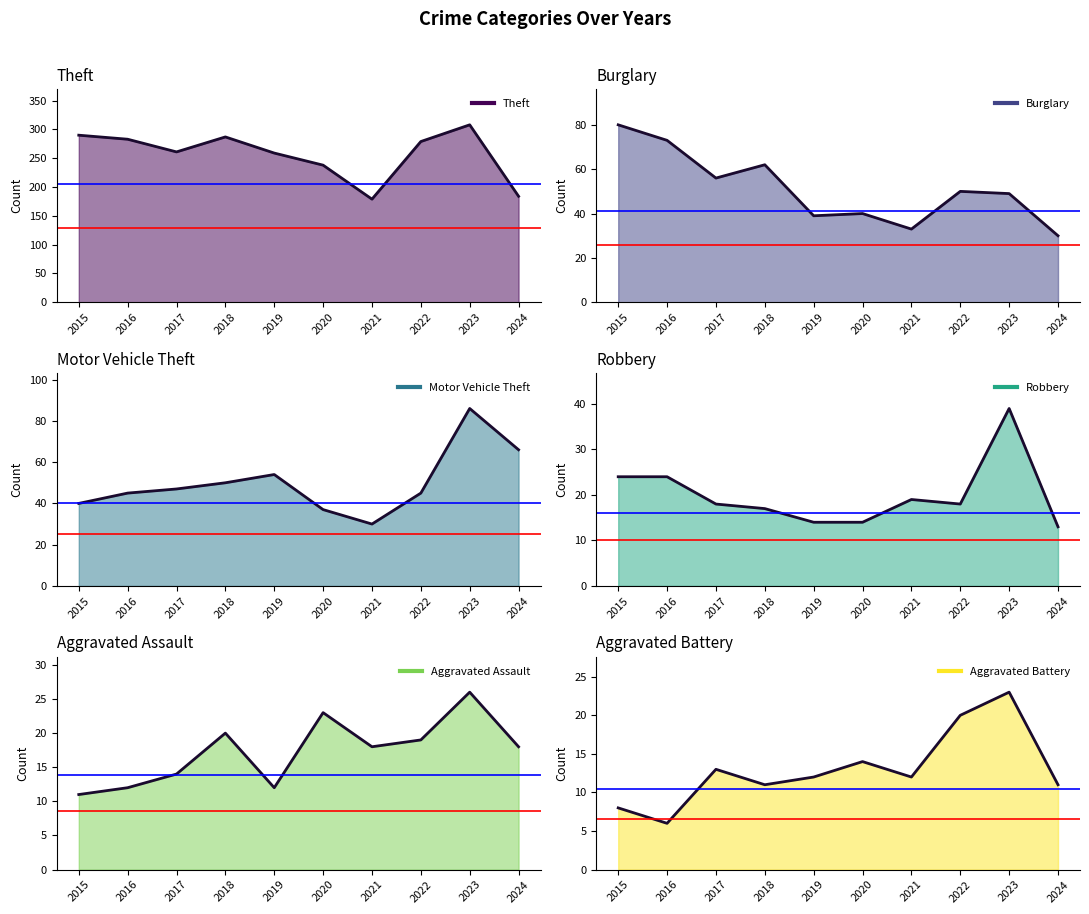

At how many categories does at least one series exceed 240?

7